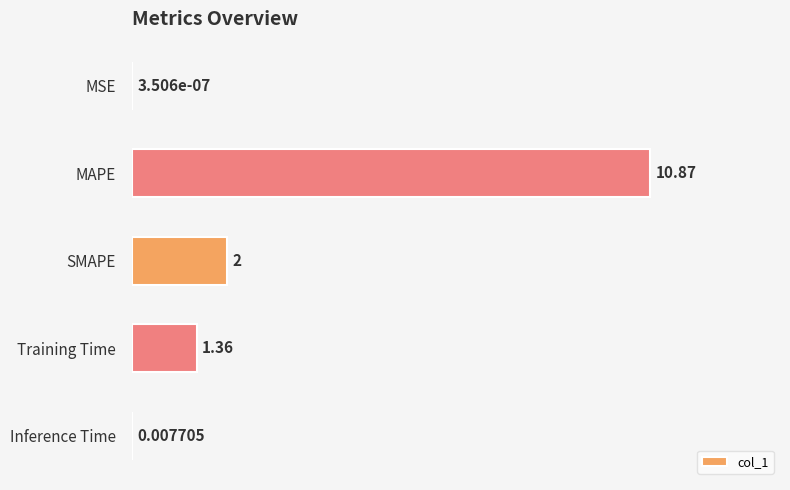

Which category has the highest value across all series?

MAPE